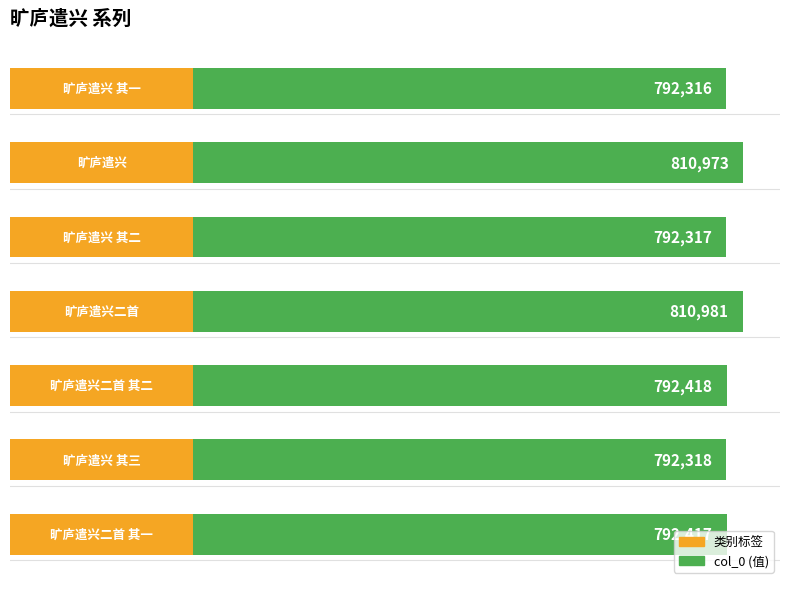

What is the difference between the maximum and minimum values?

18665